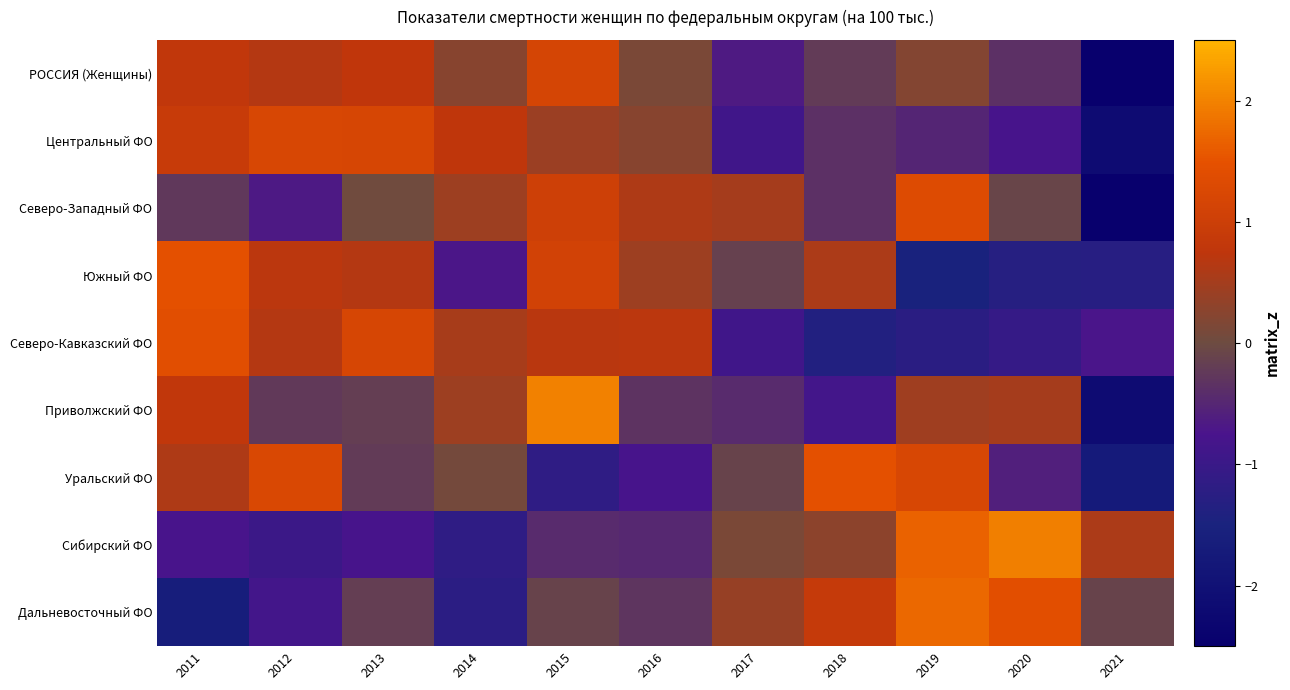

At 2016, list the series in order from largest to smallest.

Северо-Кавказский ФО, Северо-Западный ФО, Южный ФО, Центральный ФО, РОССИЯ (Женщины), Дальневосточный ФО, Приволжский ФО, Сибирский ФО, Уральский ФО